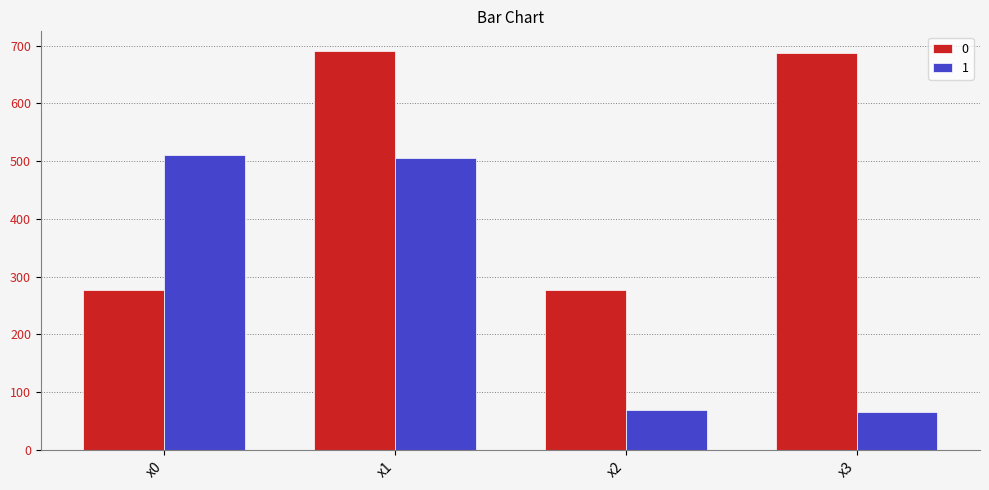

The value of 1 at x3 is 20.7. True or false?

False